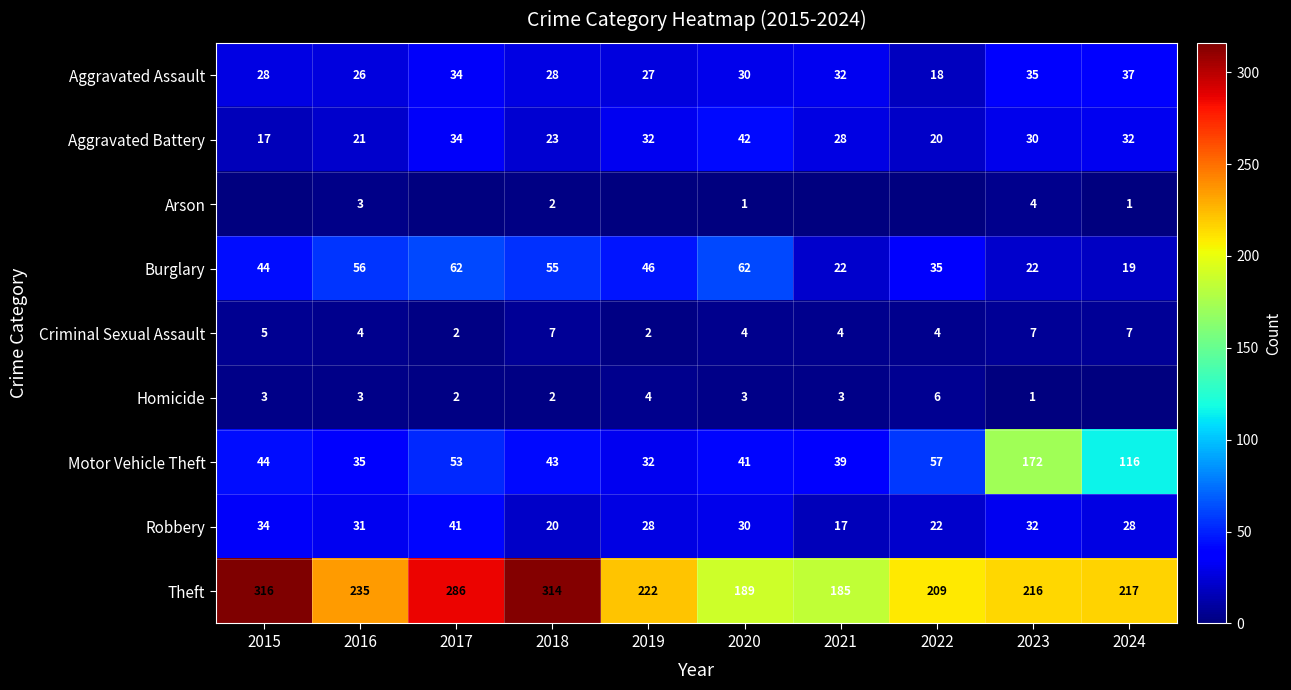

What value does the Motor Vehicle Theft series have at 2024, to the nearest 10?

120